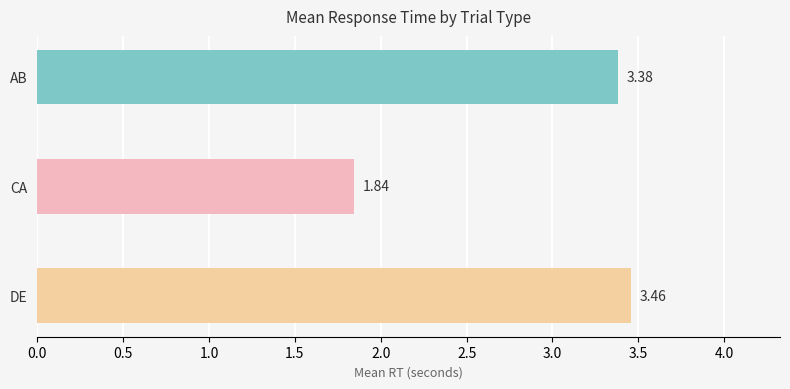

How many bars are there in total?

3